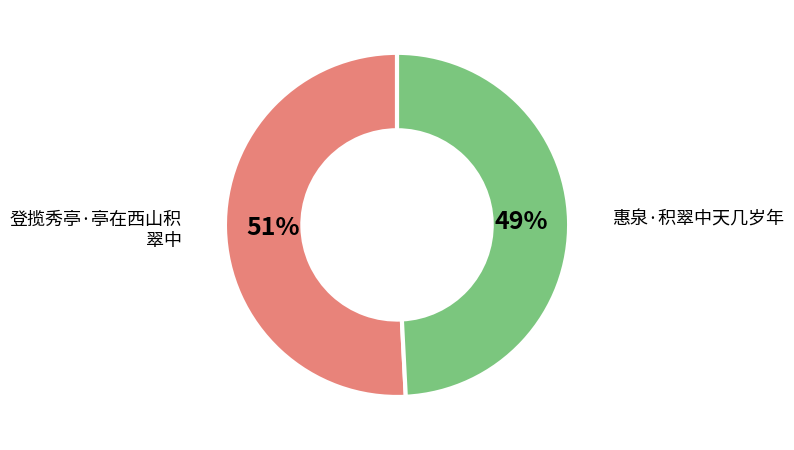

To the nearest percent, what is the average slice percentage?

50%